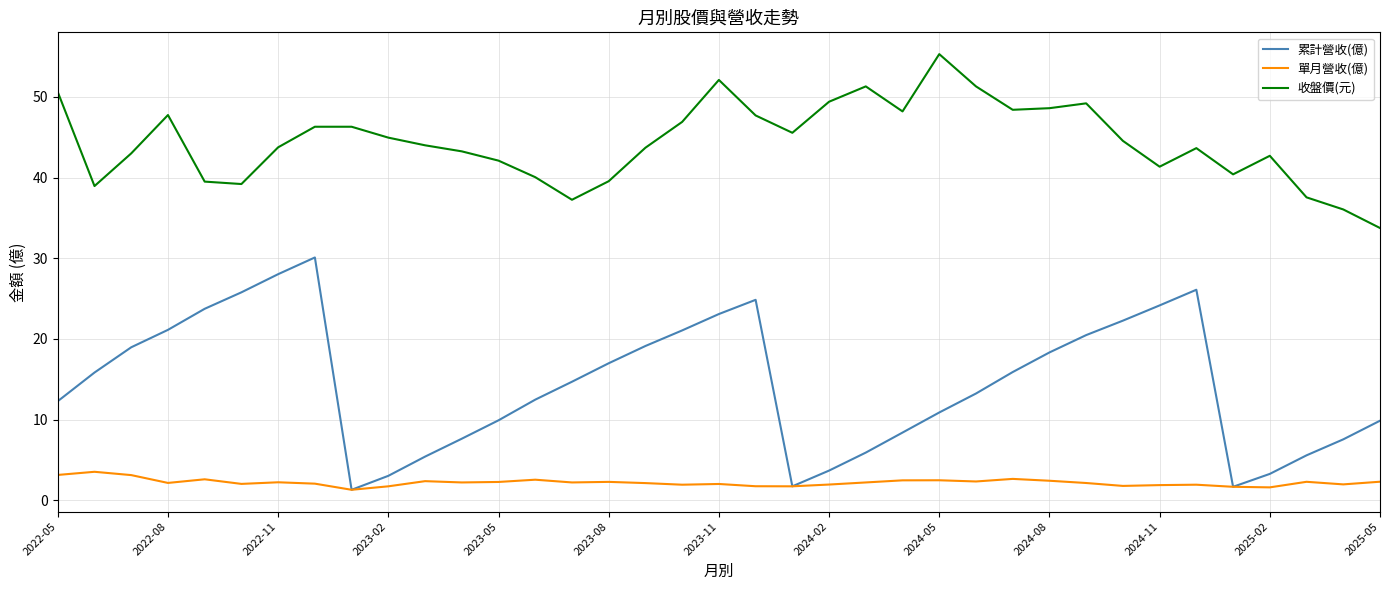

Which series has the largest range (max minus min)?

累計營收(億)